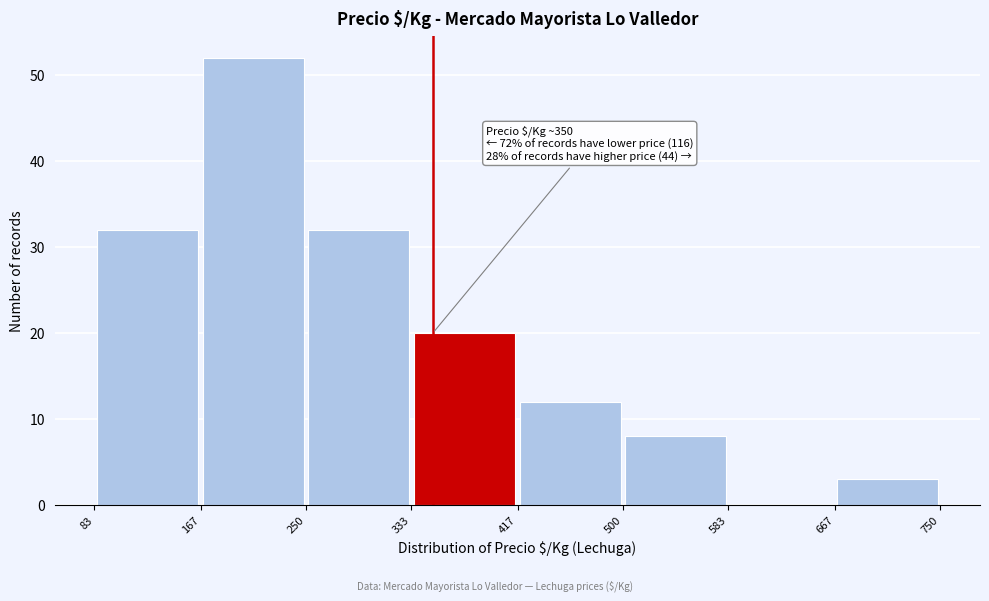

Which range on the x-axis has the tallest bar?

167 to 250